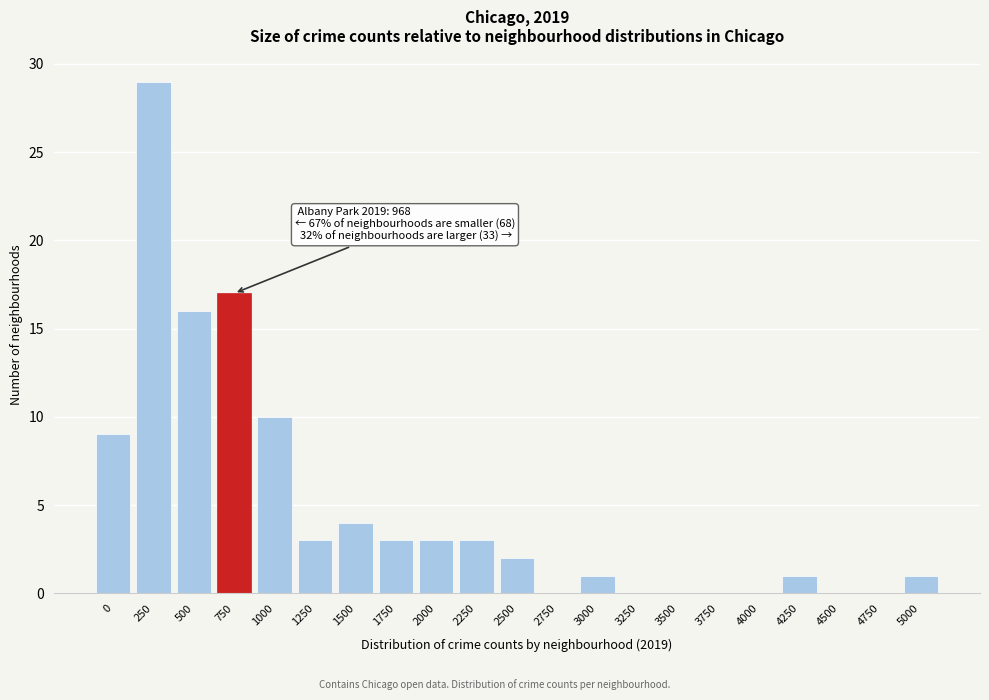

Reading left to right, list all the values displayed in this chart.

0=9	250=29	500=16	750=17	1000=10	1250=3	1500=4	1750=3	2000=3	2250=3	2500=2	2750=0	3000=1	3250=0	3500=0	3750=0	4000=0	4250=1	4500=0	4750=0	5000=1